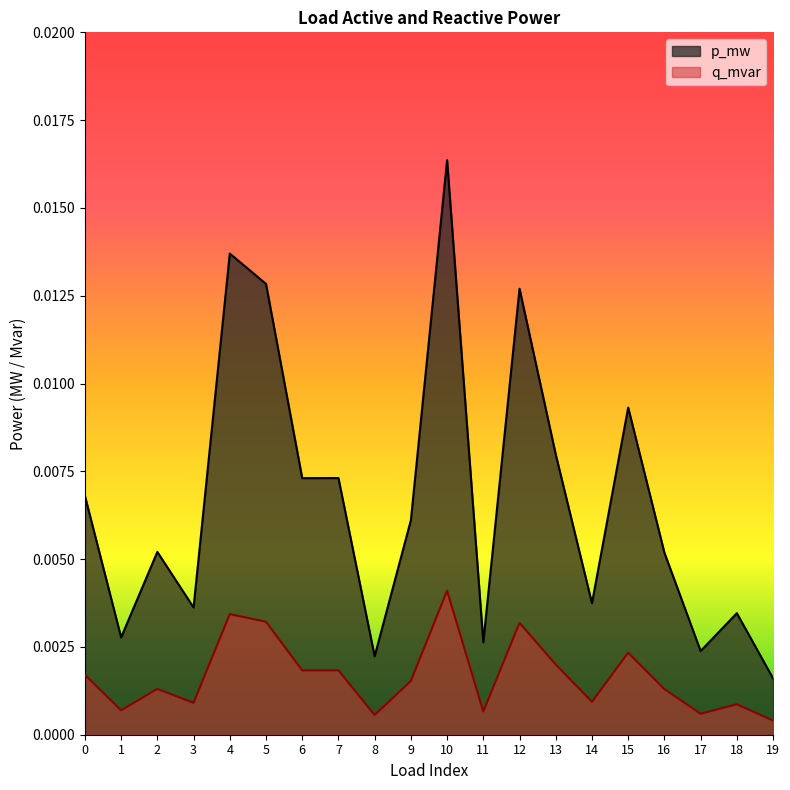

True or false: q_mvar and p_mw cross at least once.

False